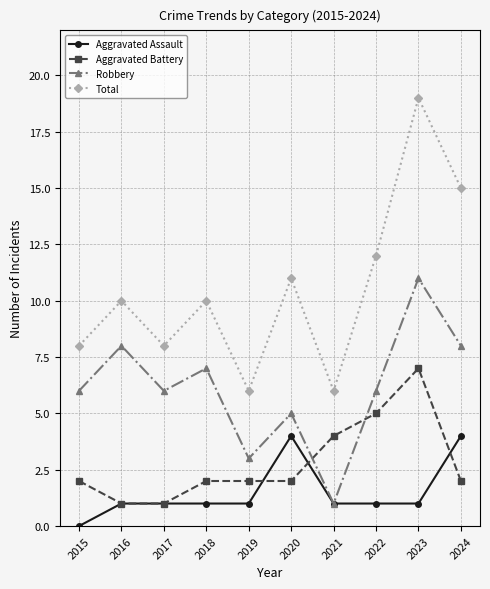

At which category does Total reach its first local peak?

2016